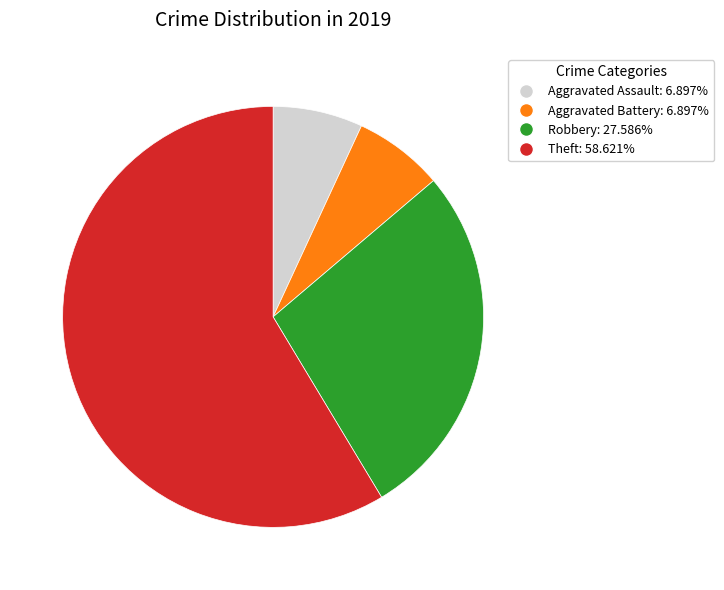

Does any single category account for the majority?

Yes